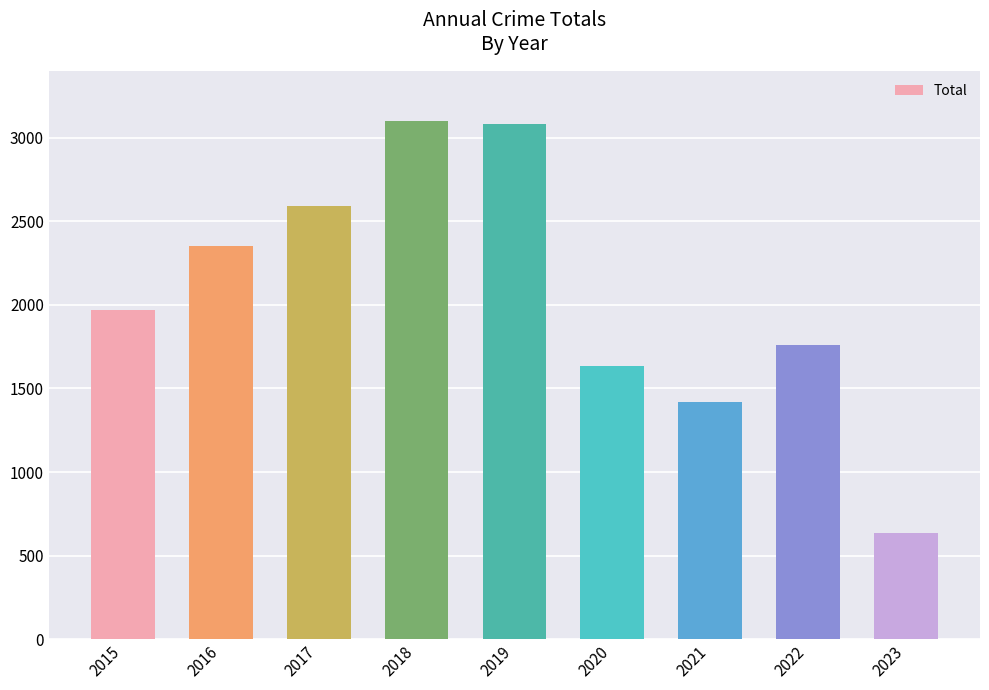

Read the value at 2015, to the nearest 10.

1970